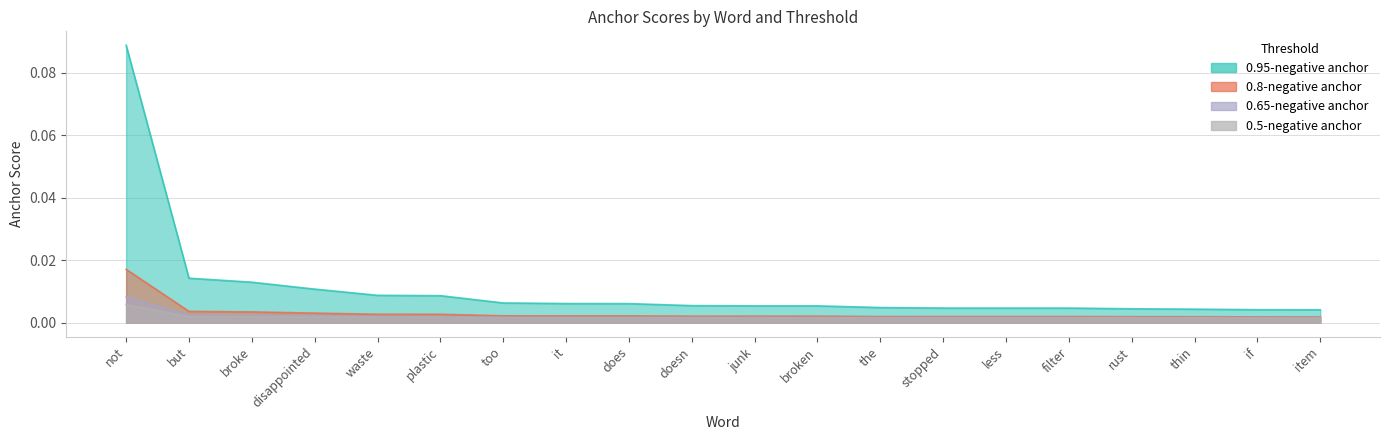

True or false: 0.95-negative anchor and 0.65-negative anchor intersect in this chart.

False